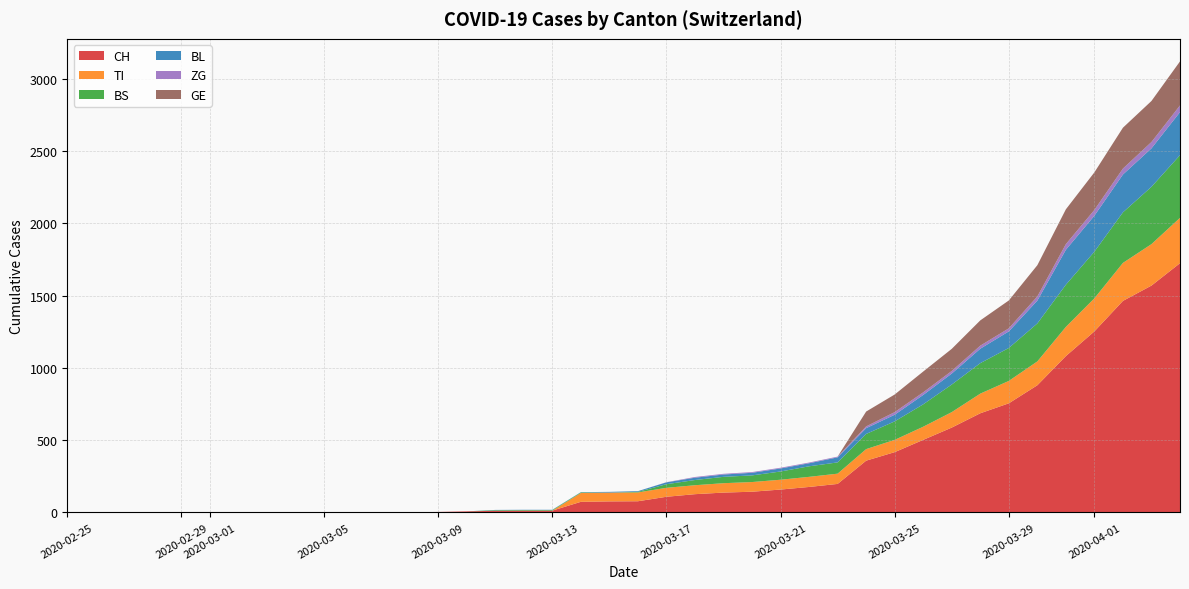

Reading right to left, extract all data points from this chart.

CH: 1725	1570	1464	1253	1082	880	755	686	587	502	417	358	197	176	158	143	137	126	108	77	76	73	12	12	11	7	3	1	1	1	0	0	0	0	0	0	0	0	0	0
TI: 314	287	263	229	202	165	155	136	107	91	85	80	71	70	68	67	65	62	62	61	61	61	0	0	0	0	0	0	0	0	0	0	0	0	0	0	0	0	0	0
BS: 434	397	350	323	292	263	228	211	191	155	128	105	78	73	57	46	44	36	25	4	0	4	4	4	4	0	0	0	0	0	0	0	0	0	0	0	0	0	0	0
BL: 298	266	262	249	242	158	115	100	76	65	46	40	35	21	21	18	16	16	13	5	5	2	2	2	2	0	0	0	0	0	0	0	0	0	0	0	0	0	0	0
ZG: 46	44	41	40	39	29	21	21	18	18	18	12	5	5	5	5	5	5	1	0	0	0	0	0	0	0	0	0	0	0	0	0	0	0	0	0	0	0	0	0
GE: 305	284	283	260	241	216	193	175	153	144	122	103	0	0	0	0	0	0	0	0	0	0	0	0	0	0	0	0	0	0	0	0	0	0	0	0	0	0	0	0